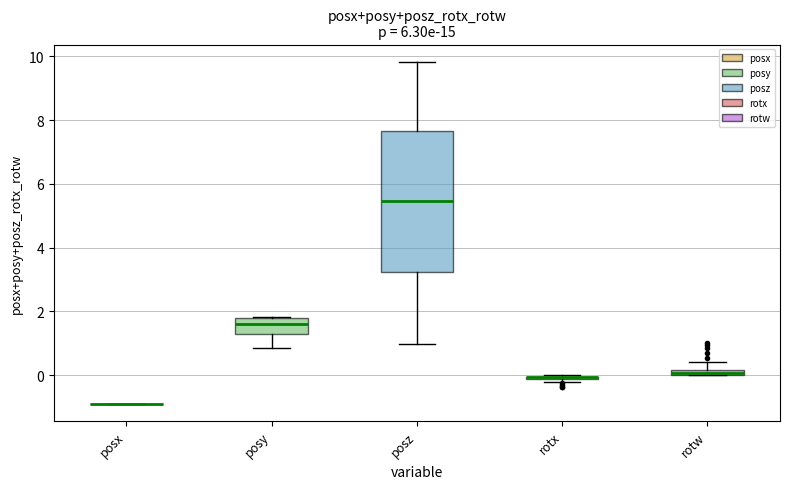

Which box is the tallest, from its lower edge to its upper edge?

posz